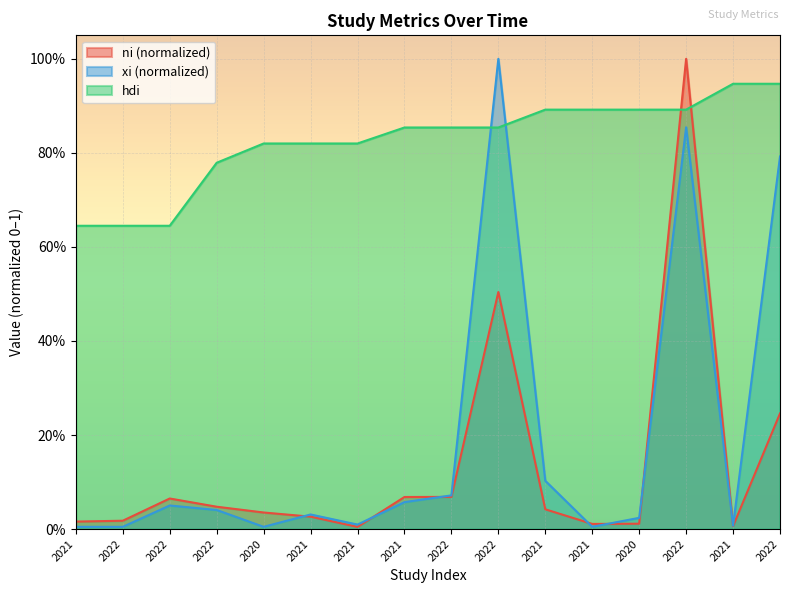

True or false: hdi has a value of 1.1 at 2021.

False